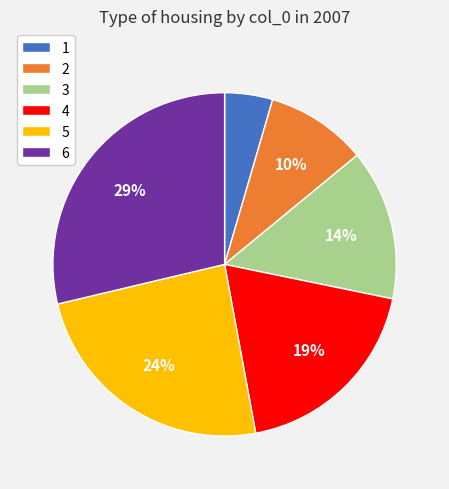

Is it true that 6 is 42% of the pie?

False